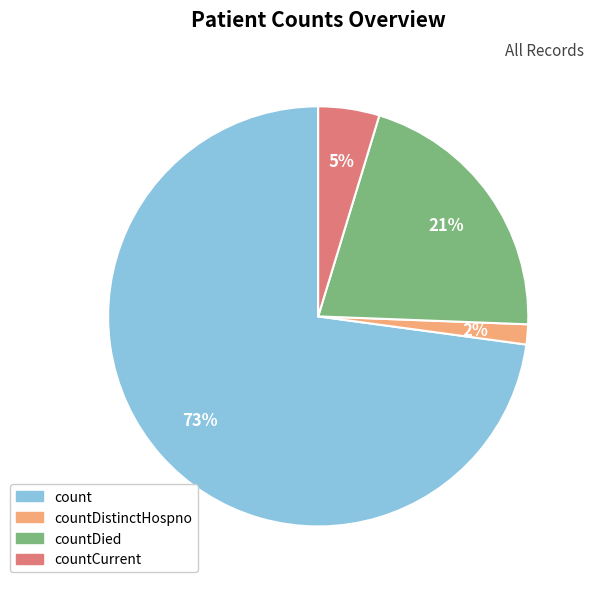

How many slices are in this pie chart?

4